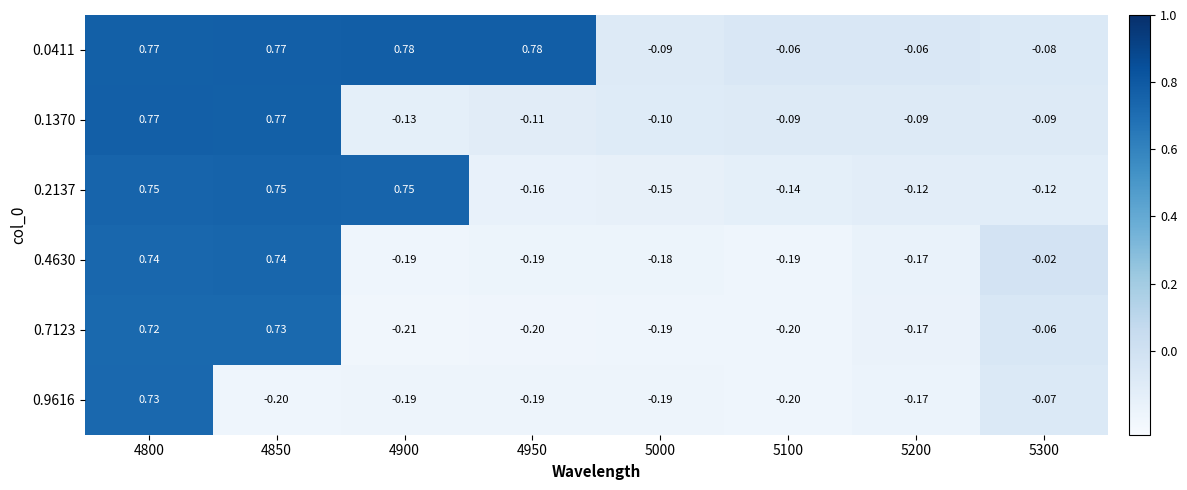

Is the value of 0.7123 at 5100 greater than the value of 0.4630 at 4850?

No